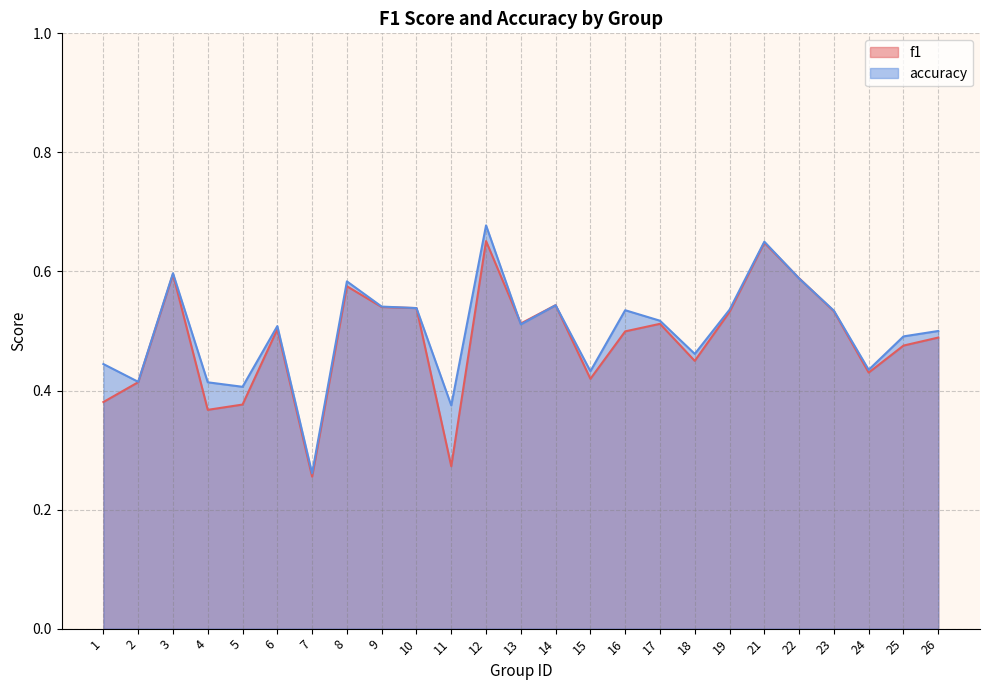

Where is f1 nearest to the value 0?

7